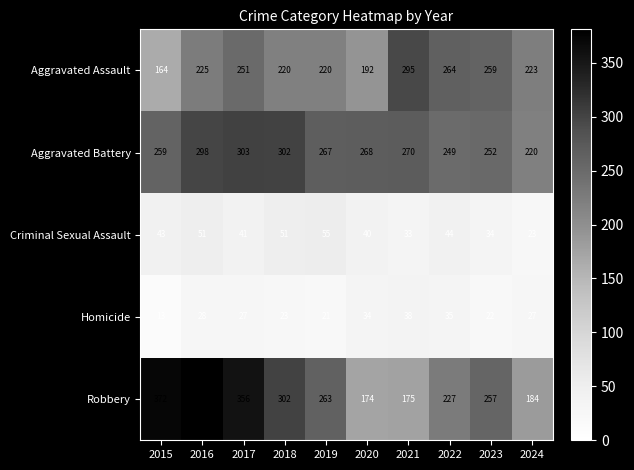

Count the number of data series in this chart.

5